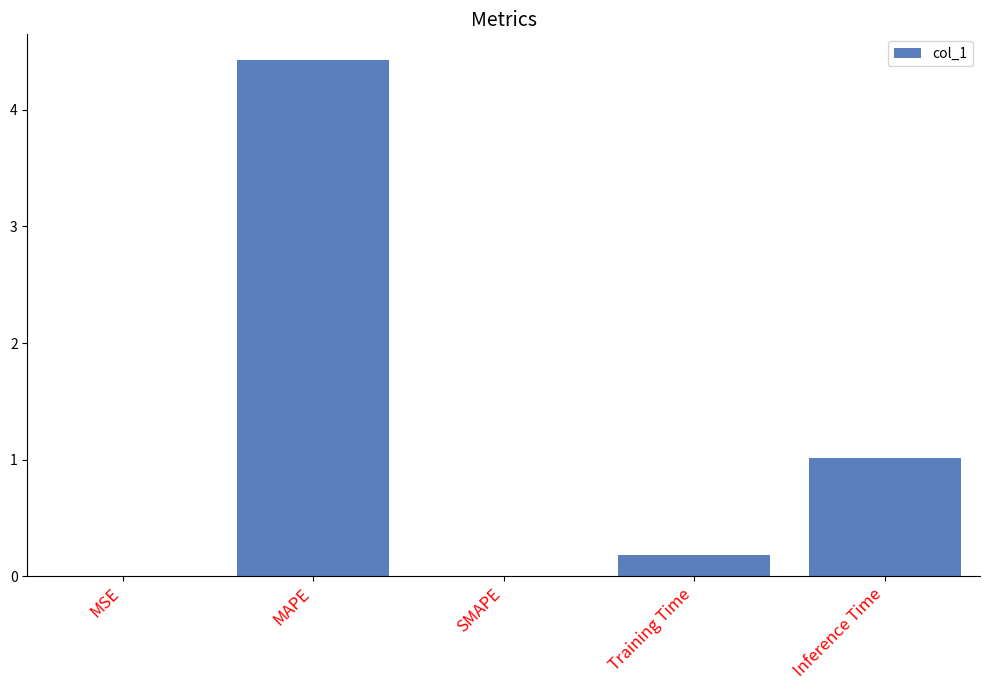

The chart shows a value of 4.4 at MAPE. True or false?

True